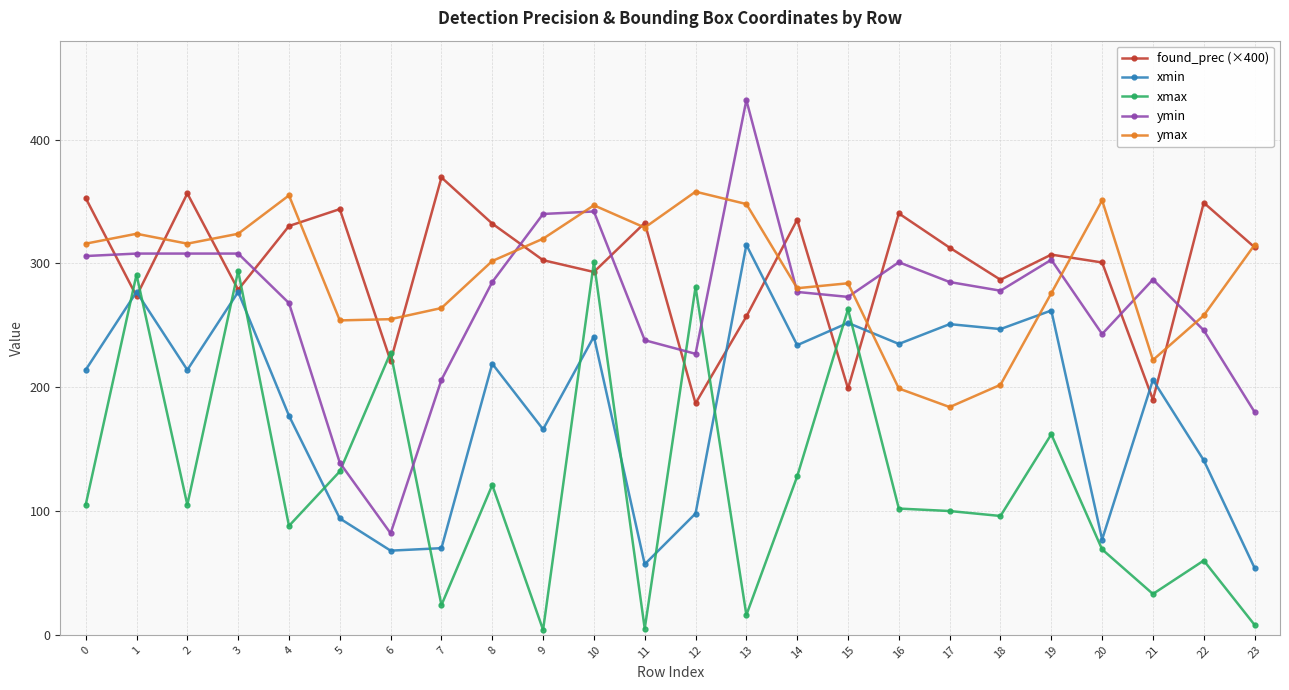

Which series changed the most between 8 and 18?

ymax